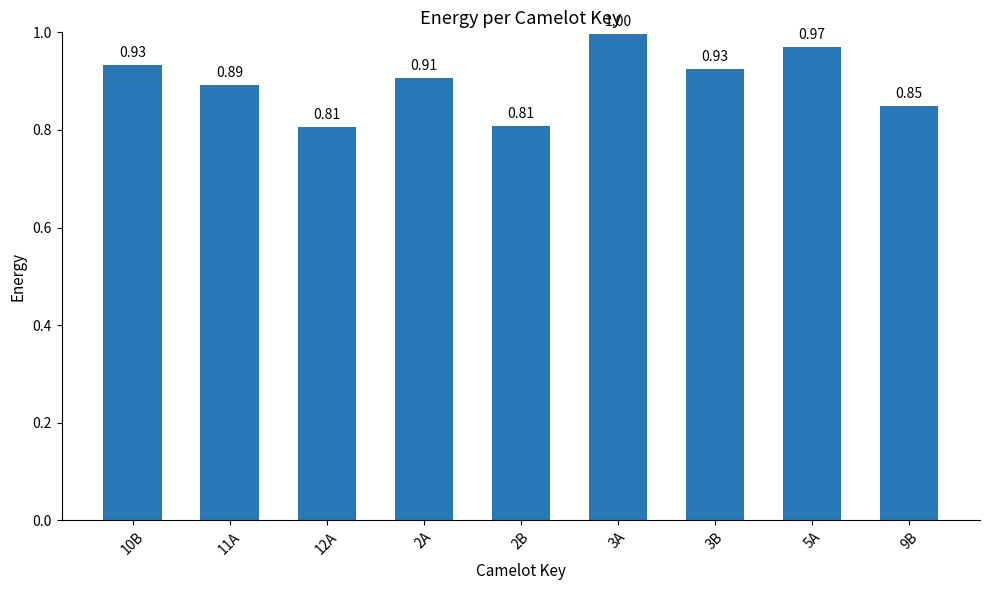

What is the difference between the maximum and minimum values?

0.2